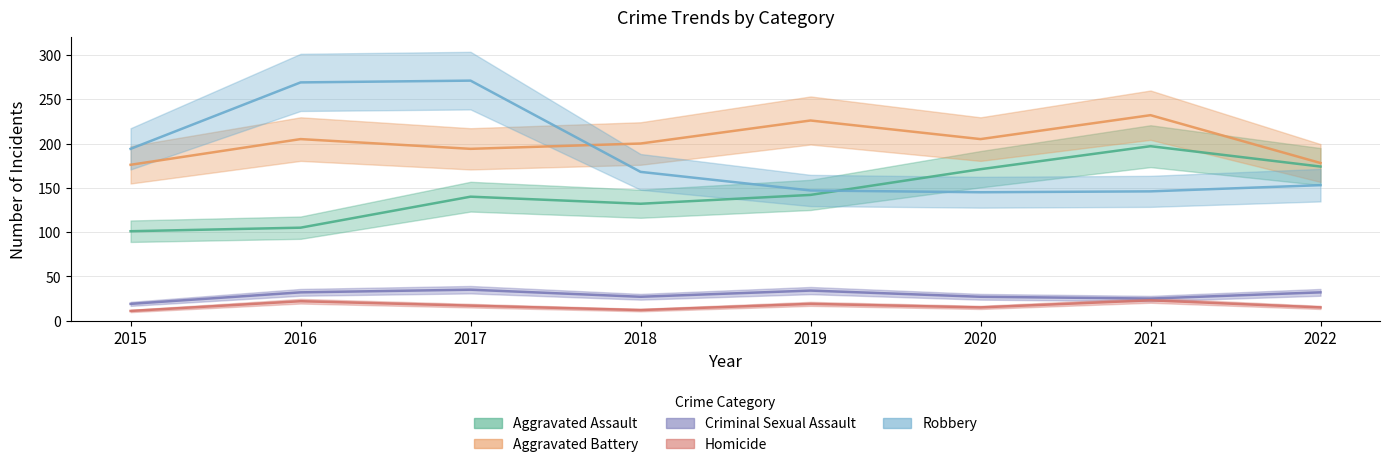

What is the difference between the second highest and second lowest values in the Aggravated Battery series?

48